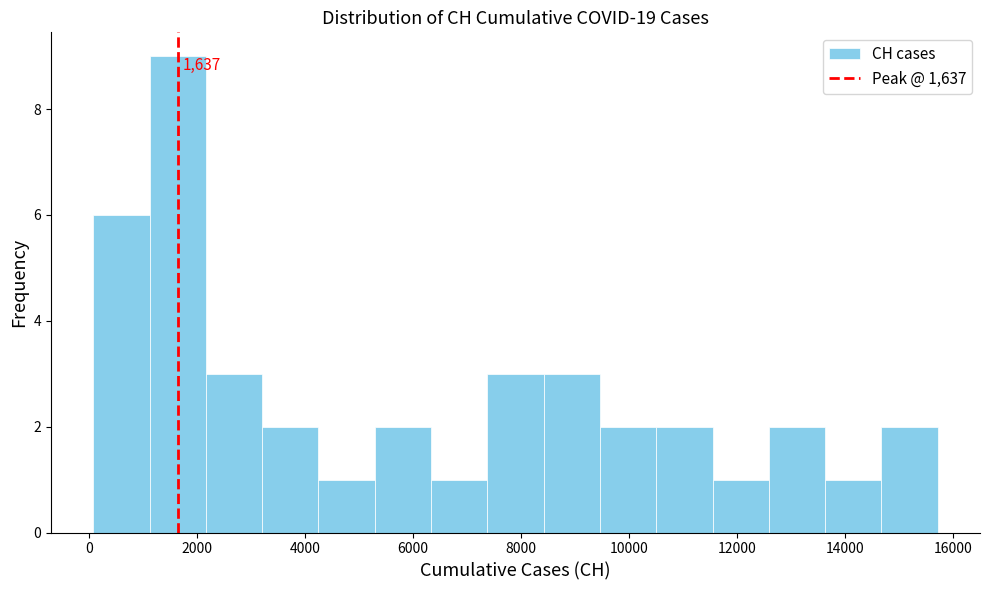

Which range on the x-axis has the tallest bar?

1200 to 2200